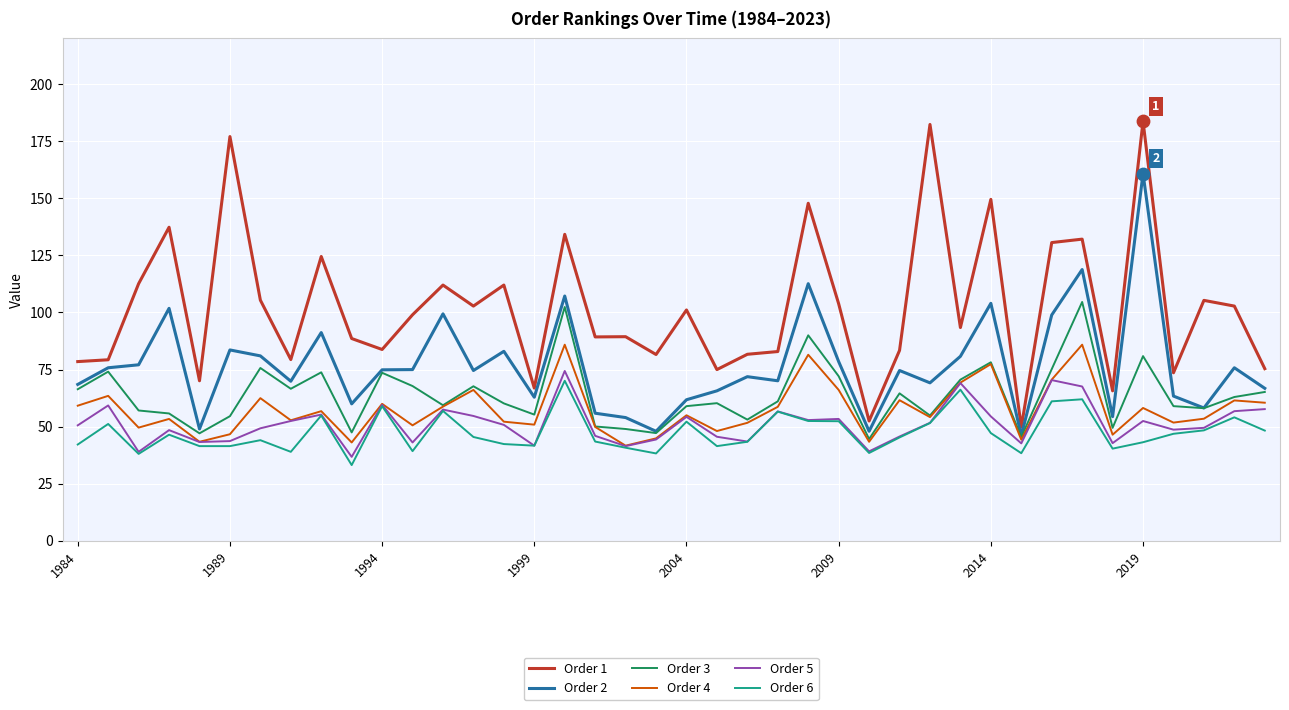

Which series has the widest spread of values?

Order 1